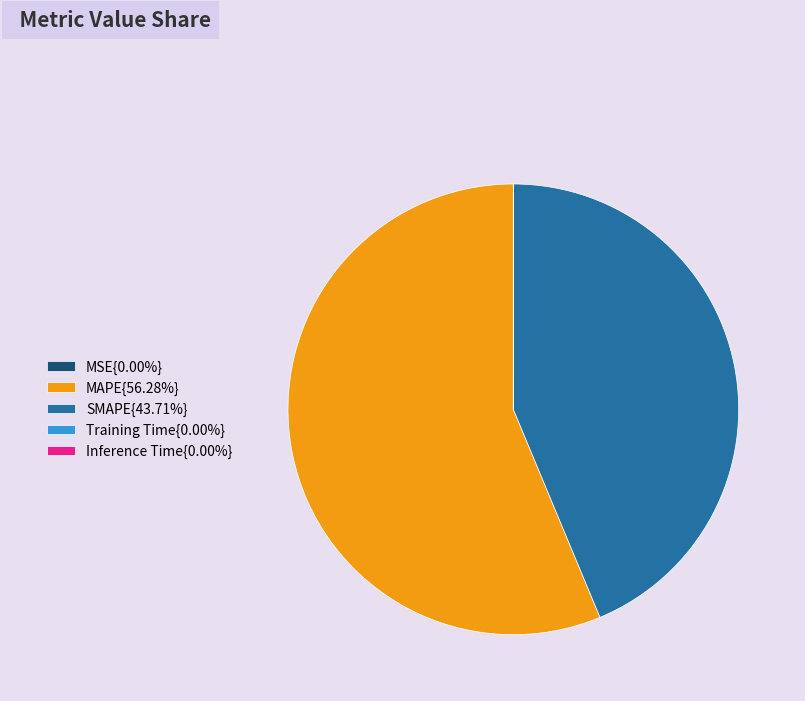

Does MAPE{56.28%} account for over 50% of the chart?

Yes